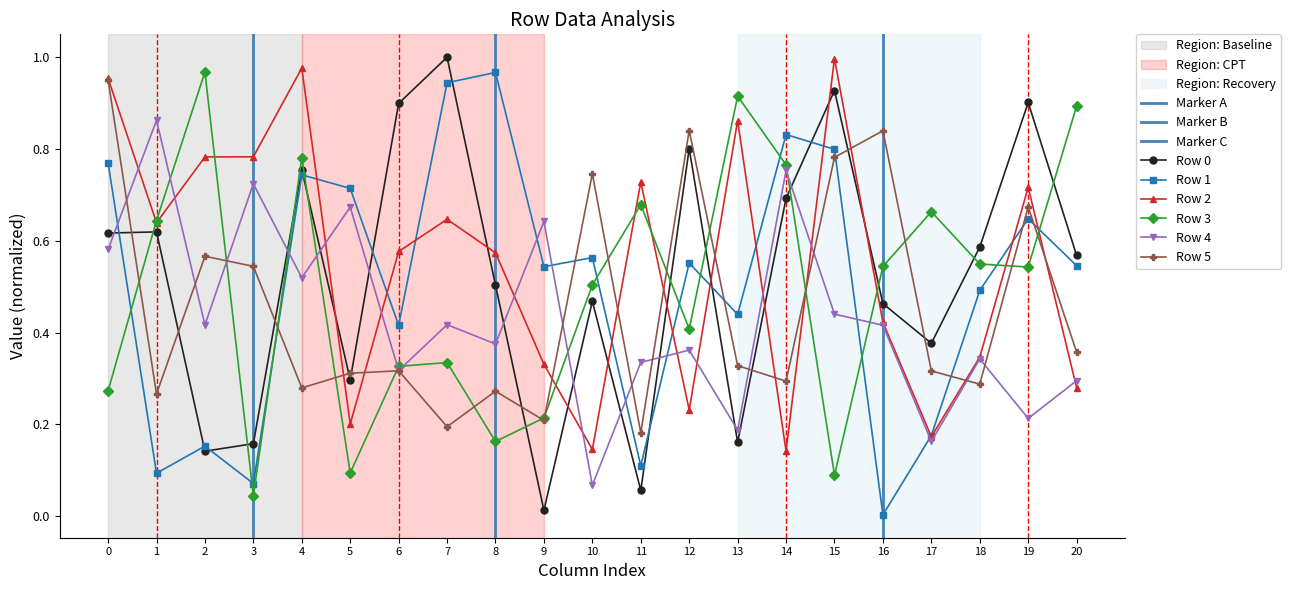

Reading left to right, transcribe all the data shown in this chart.

Row 0: 0=0.6	1=0.6	2=0.1	3=0.2	4=0.8	5=0.3	6=0.9	7=1.0	8=0.5	9=0.0	10=0.5	11=0.1	12=0.8	13=0.2	14=0.7	15=0.9	16=0.5	17=0.4	18=0.6	19=0.9	20=0.6
Row 1: 0=0.8	1=0.1	2=0.2	3=0.1	4=0.7	5=0.7	6=0.4	7=0.9	8=1.0	9=0.5	10=0.6	11=0.1	12=0.6	13=0.4	14=0.8	15=0.8	16=0.0	17=0.2	18=0.5	19=0.6	20=0.5
Row 2: 0=1.0	1=0.6	2=0.8	3=0.8	4=1.0	5=0.2	6=0.6	7=0.6	8=0.6	9=0.3	10=0.1	11=0.7	12=0.2	13=0.9	14=0.1	15=1.0	16=0.4	17=0.2	18=0.3	19=0.7	20=0.3
Row 3: 0=0.3	1=0.6	2=1.0	3=0.0	4=0.8	5=0.1	6=0.3	7=0.3	8=0.2	9=0.2	10=0.5	11=0.7	12=0.4	13=0.9	14=0.8	15=0.1	16=0.5	17=0.7	18=0.5	19=0.5	20=0.9
Row 4: 0=0.6	1=0.9	2=0.4	3=0.7	4=0.5	5=0.7	6=0.3	7=0.4	8=0.4	9=0.6	10=0.1	11=0.3	12=0.4	13=0.2	14=0.8	15=0.4	16=0.4	17=0.2	18=0.3	19=0.2	20=0.3
Row 5: 0=1.0	1=0.3	2=0.6	3=0.5	4=0.3	5=0.3	6=0.3	7=0.2	8=0.3	9=0.2	10=0.7	11=0.2	12=0.8	13=0.3	14=0.3	15=0.8	16=0.8	17=0.3	18=0.3	19=0.7	20=0.4